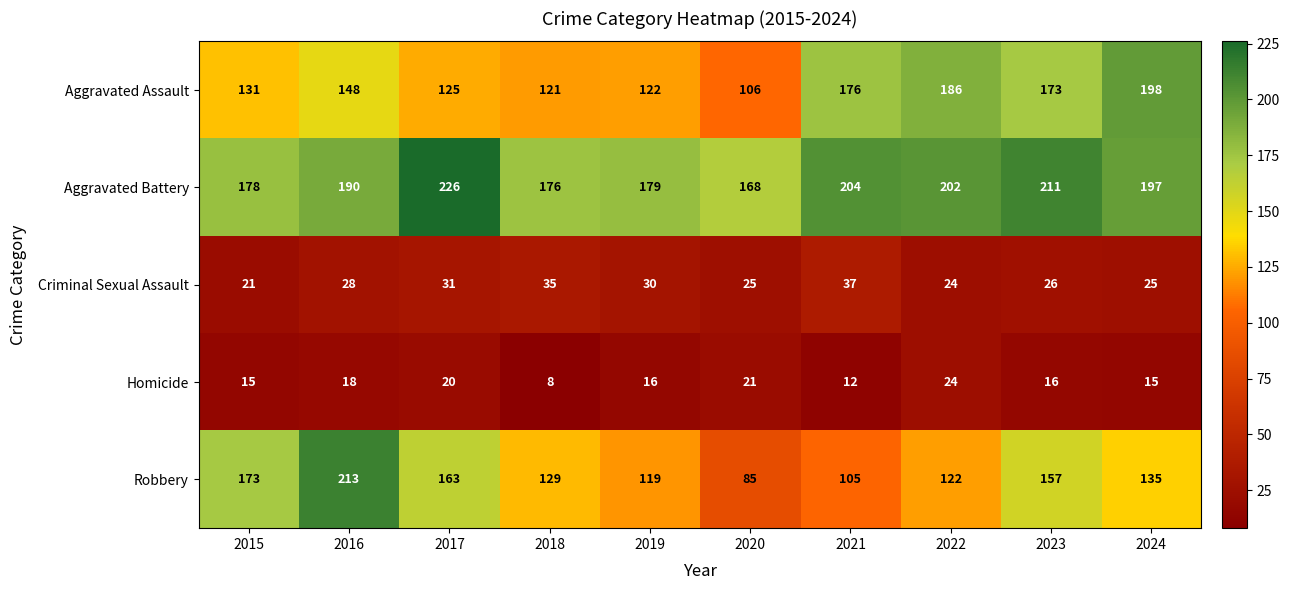

Which category has the lowest value across all series?

2018